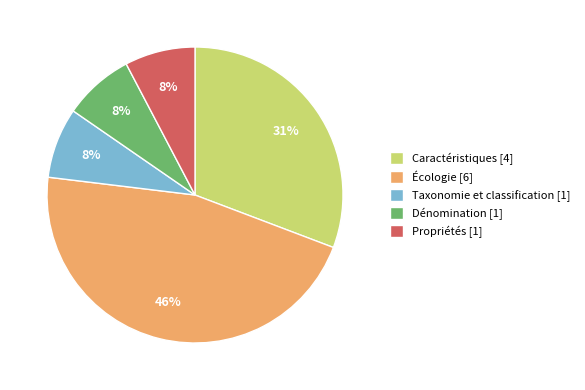

What is the largest slice in the pie chart?

Écologie